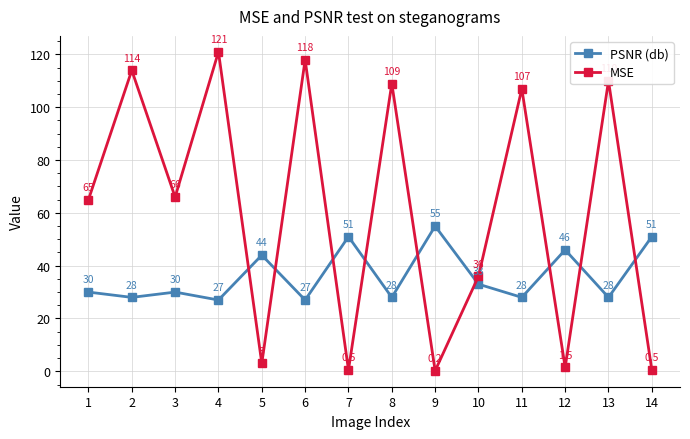

Is it true that MSE equals 177.8 at 6?

False